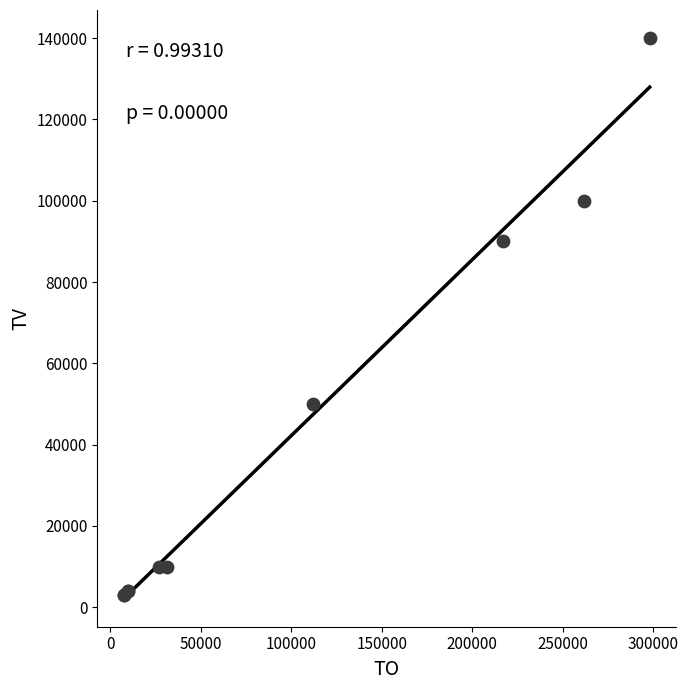

What Y value in the scatter plot is closest to 71500?

90000